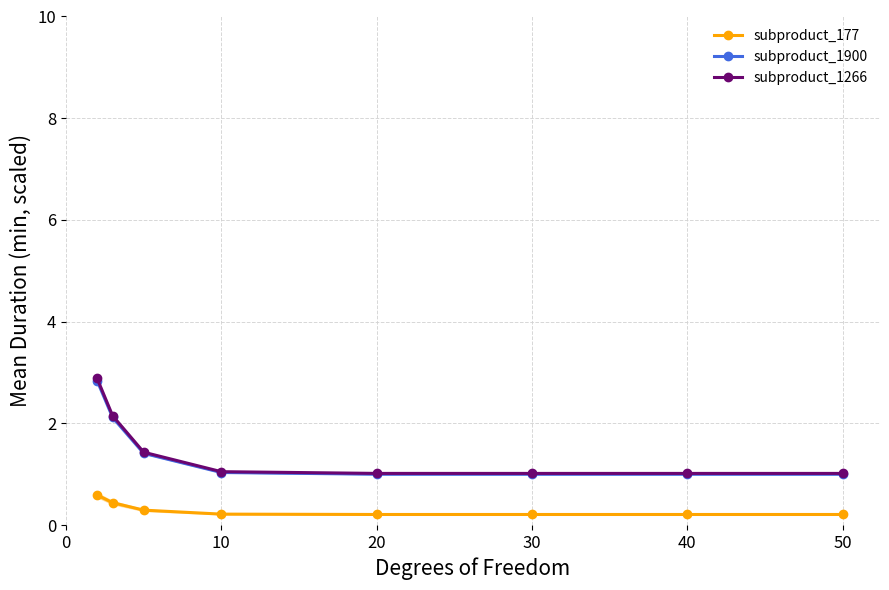

The value of subproduct_1266 at 50 is 1.0. True or false?

True